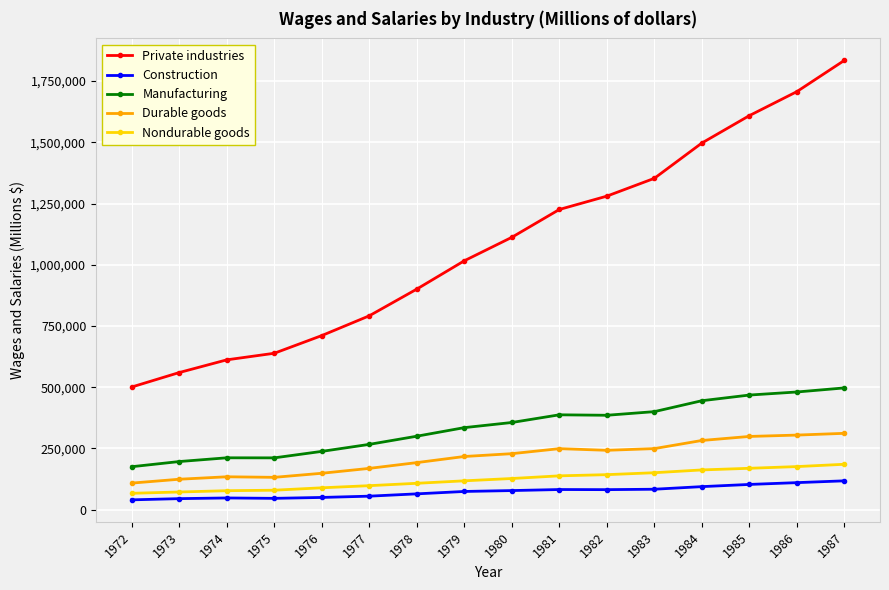

The value of Private industries at 1975 is 638641. True or false?

True